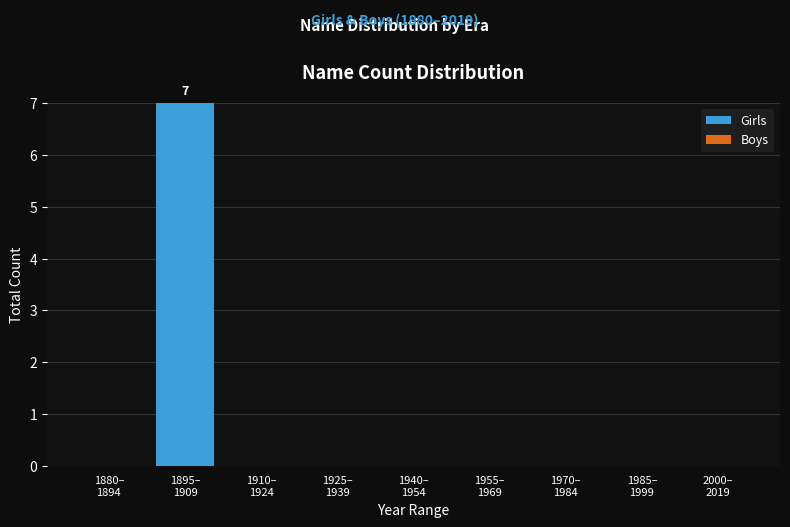

What is the sum of all values?

7